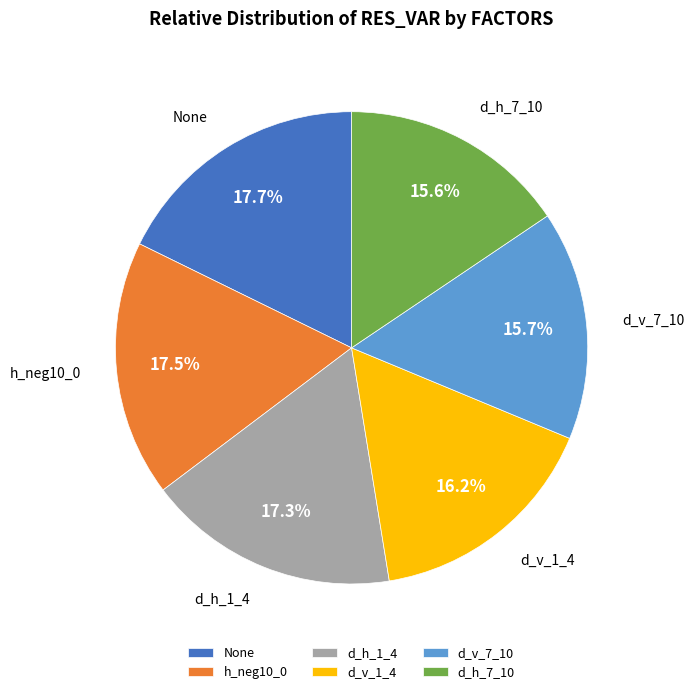

How much of the chart is everything except h_neg10_0?

82.5%